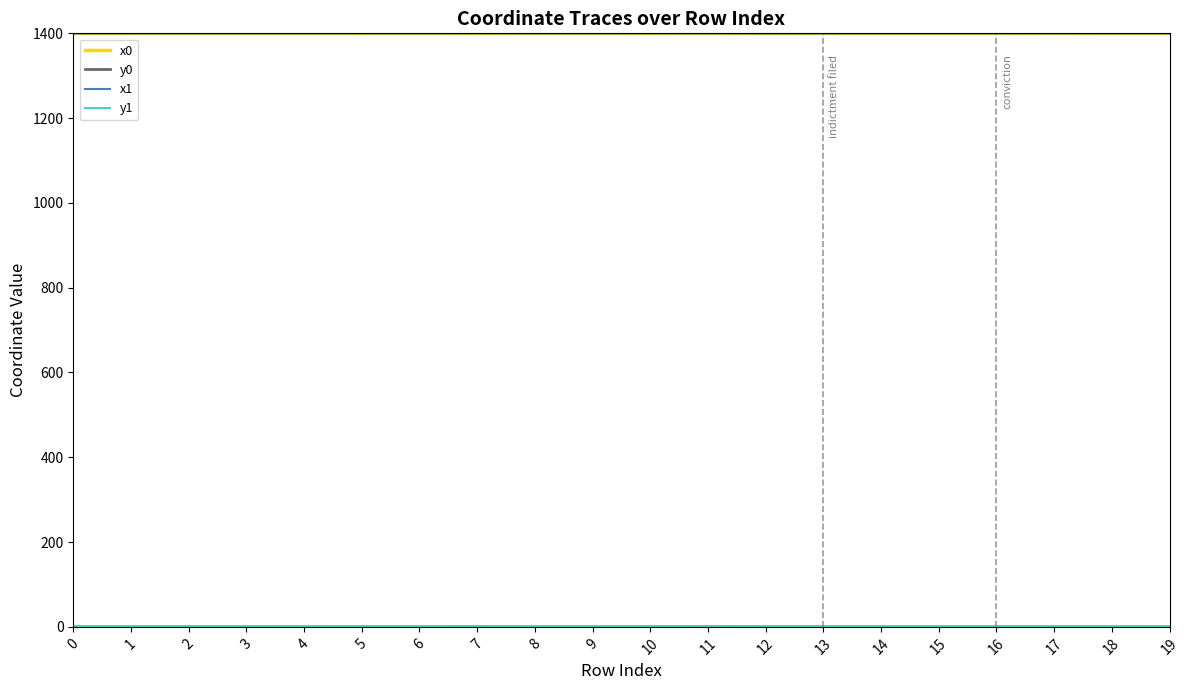

What is the greatest value displayed?

1400.0